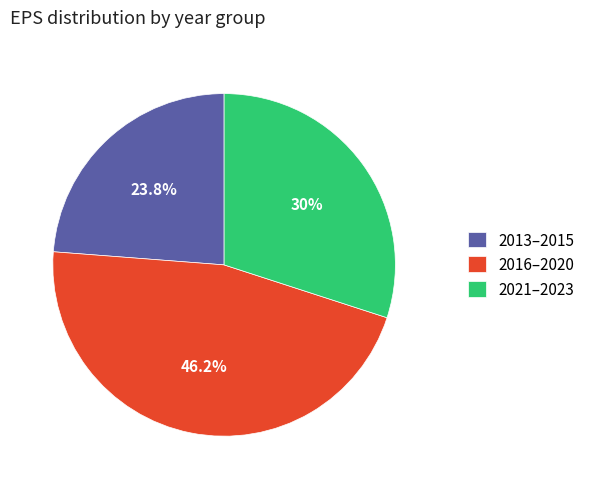

What is the largest slice in the pie chart?

2016–2020